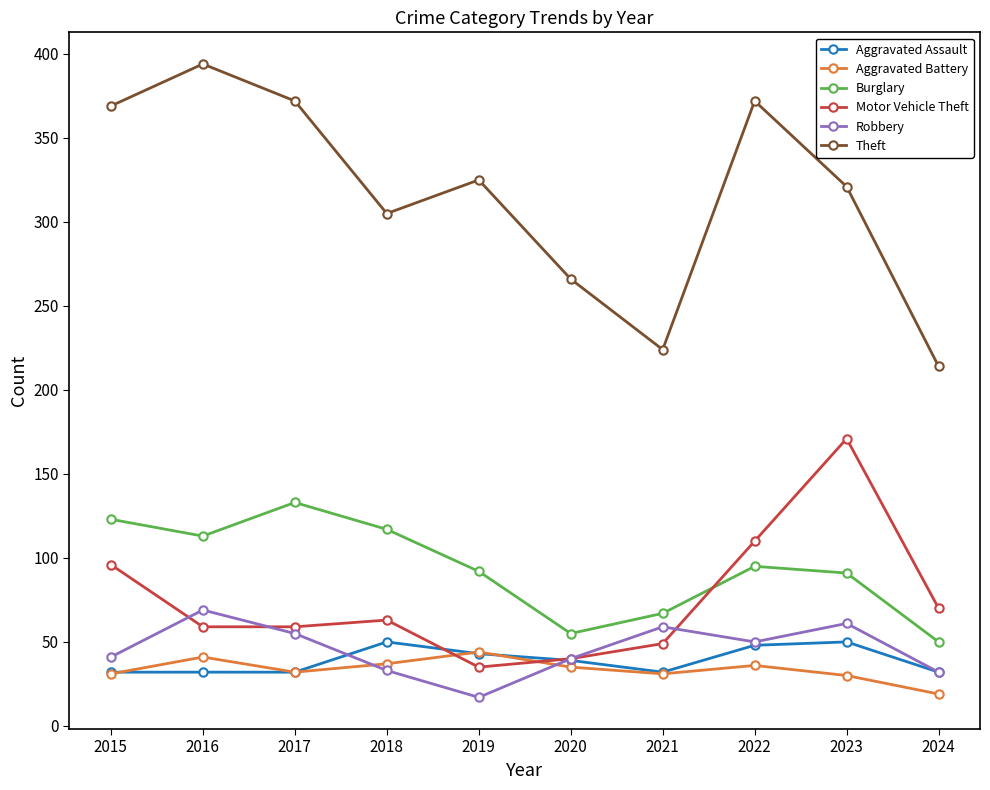

Is the value of Motor Vehicle Theft at 2022 greater than the value of Theft at 2015?

No